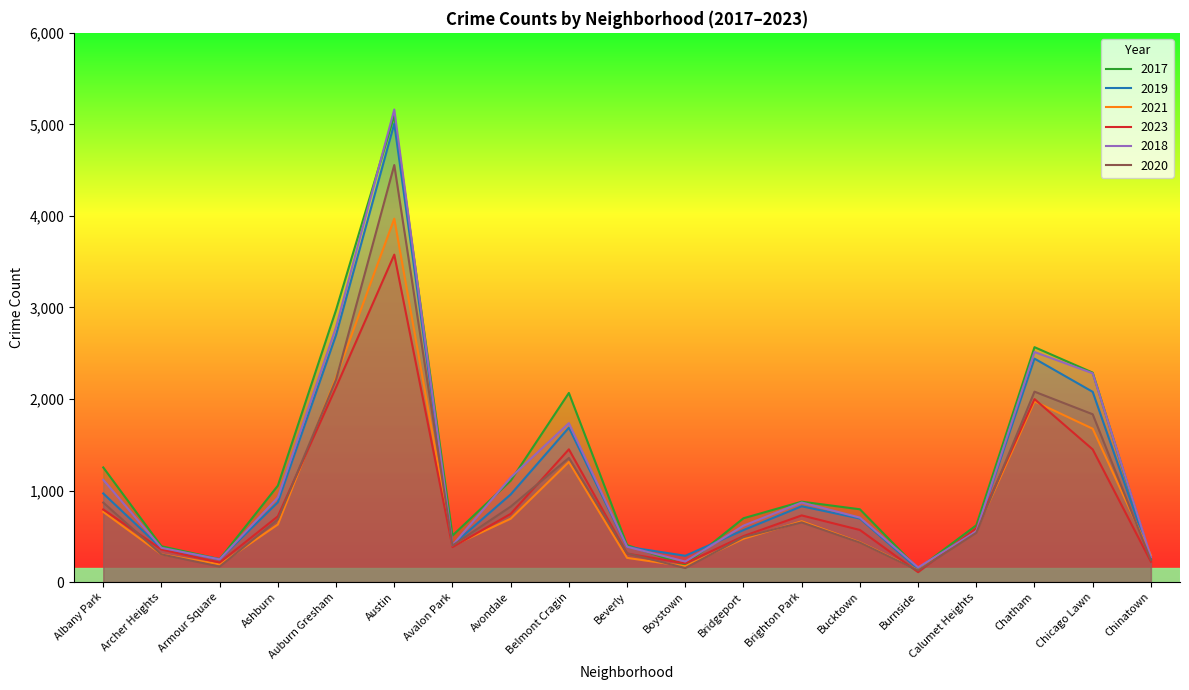

What is the difference between the second highest and second lowest values in the 2017 series?

2785